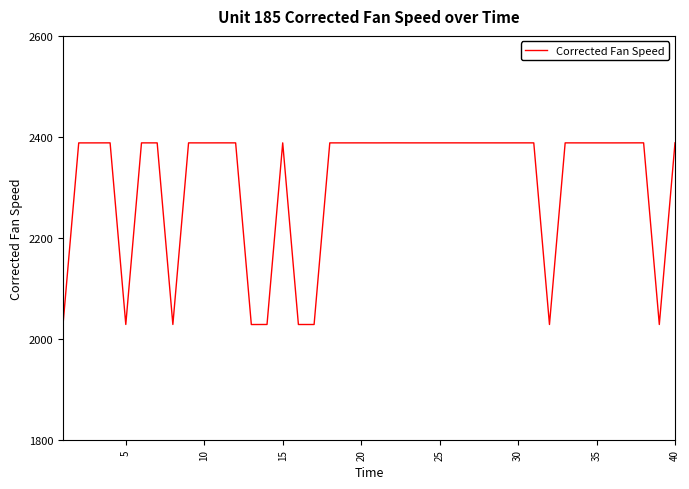

What is the difference between the maximum and minimum values?

359.9